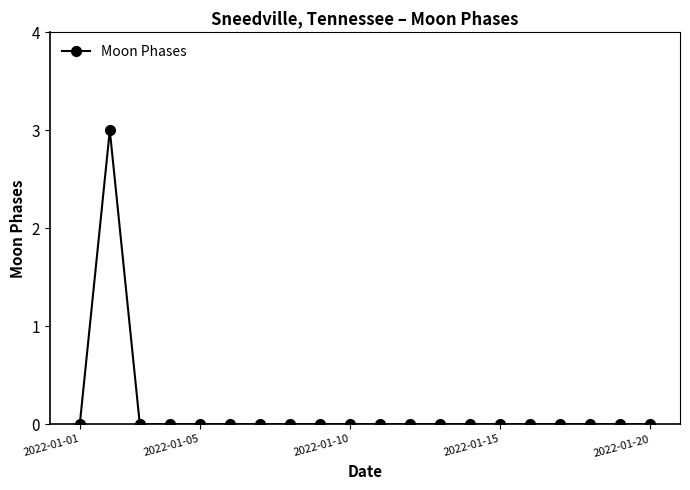

What is the greatest value displayed?

3